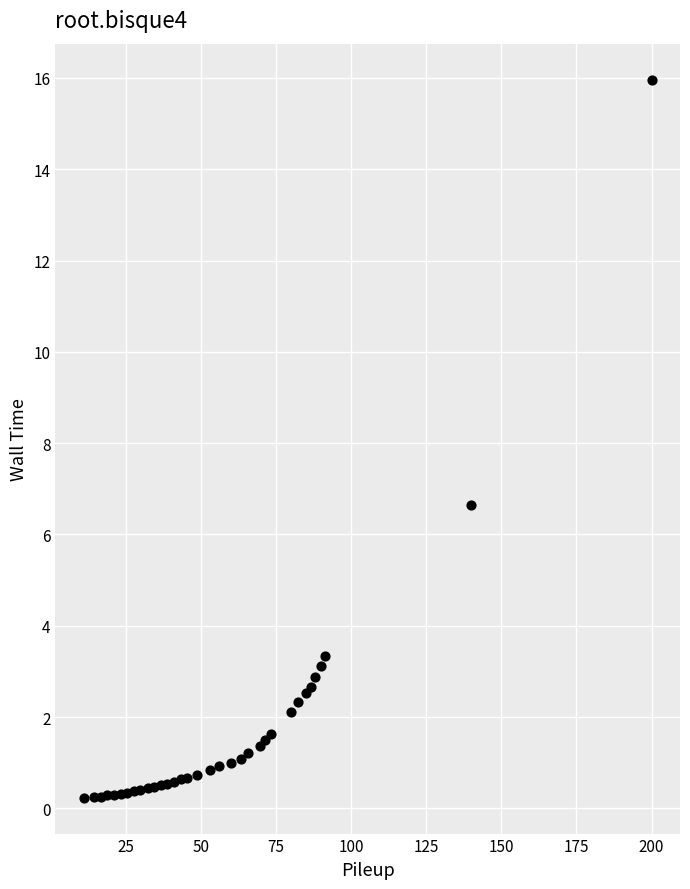

What Y value in the scatter plot is closest to 8?

6.6